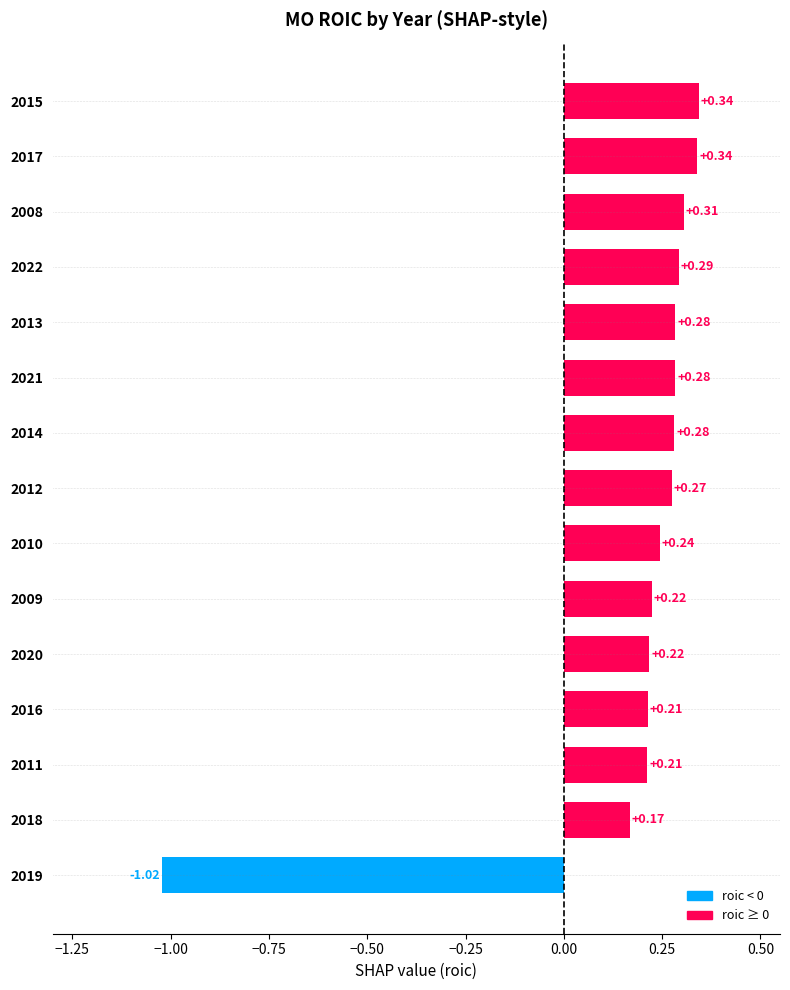

Count the number of values greater than 0.

14